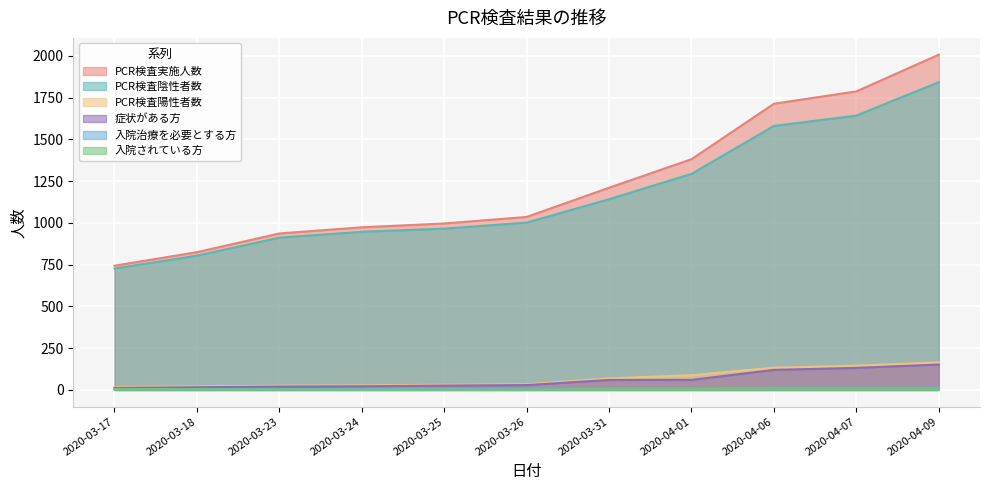

True or false: 症状がある方 has a value of 120 at 2020-04-06.

True